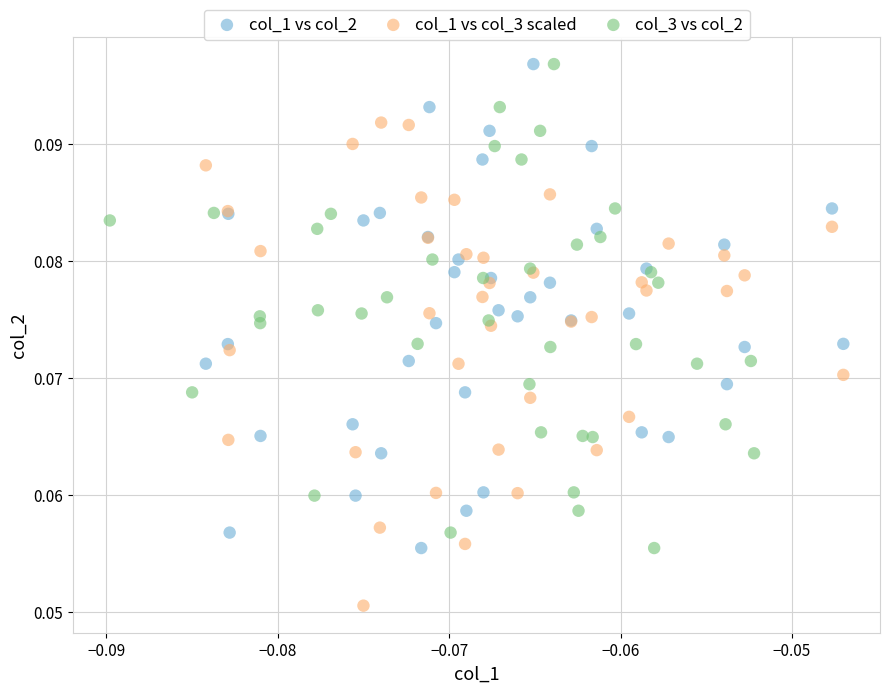

Which series reaches the minimum Y coordinate?

col_1 vs col_3 scaled